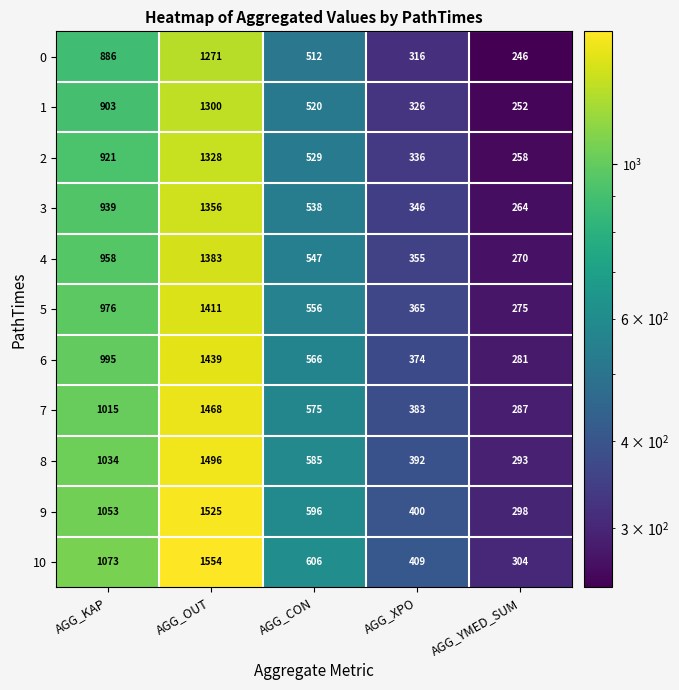

Where does the 5 series first go above 556?

AGG_KAP